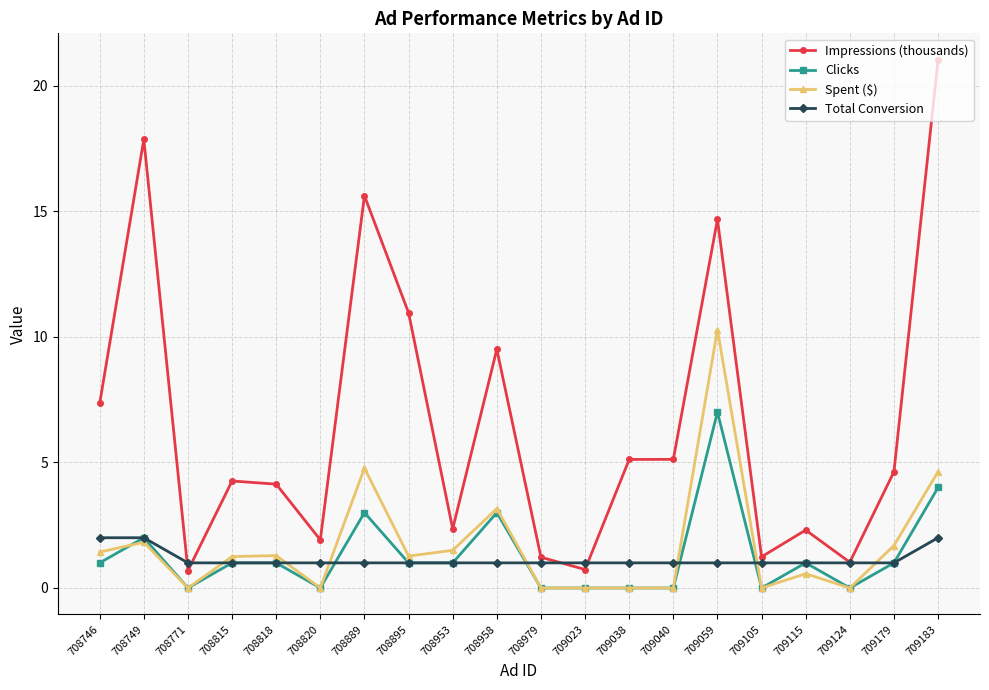

At which category does Impressions (thousands) reach its first local peak?

708749